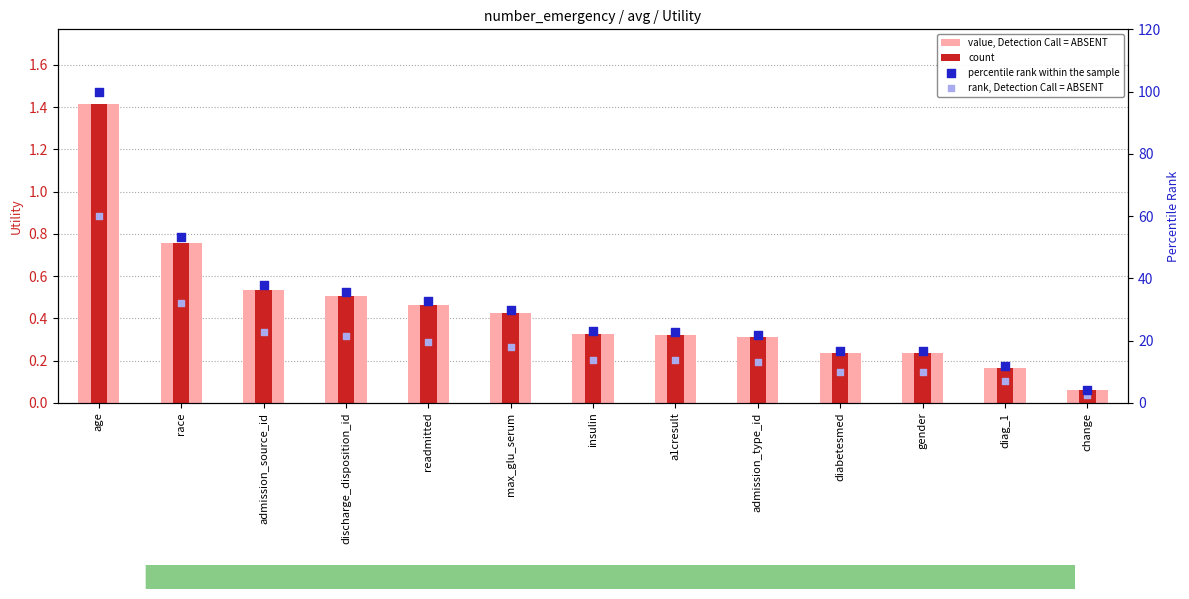

Which series reaches the minimum Y coordinate?

value, Detection Call = ABSENT